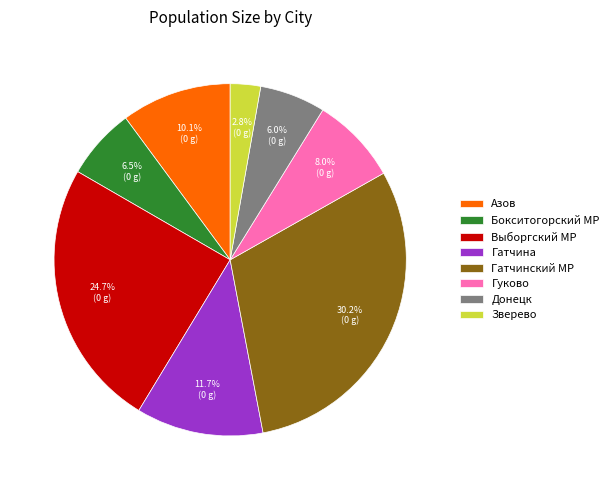

How many slices are in this pie chart?

8